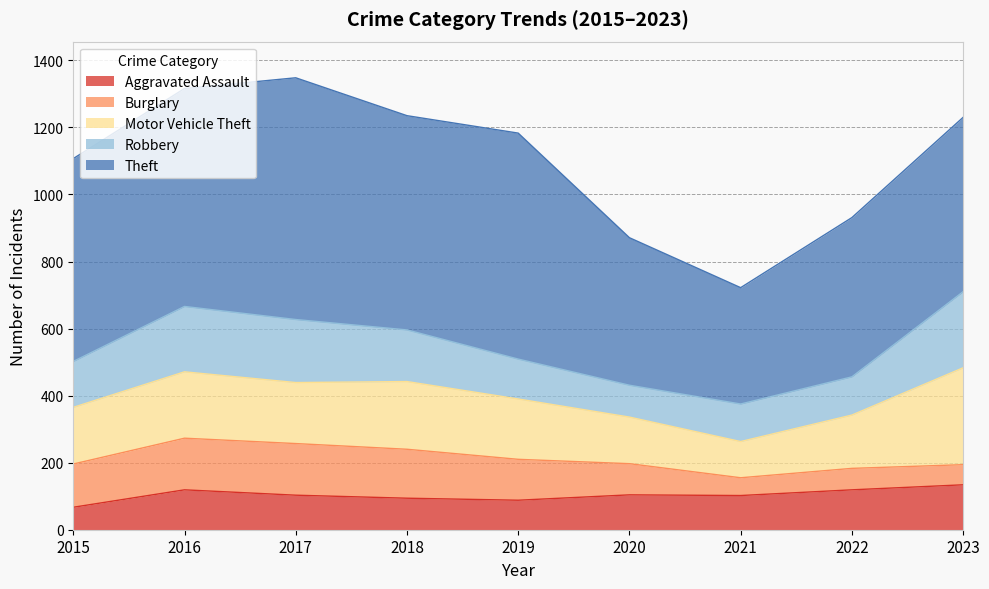

Where is the first local maximum for Robbery?

2016